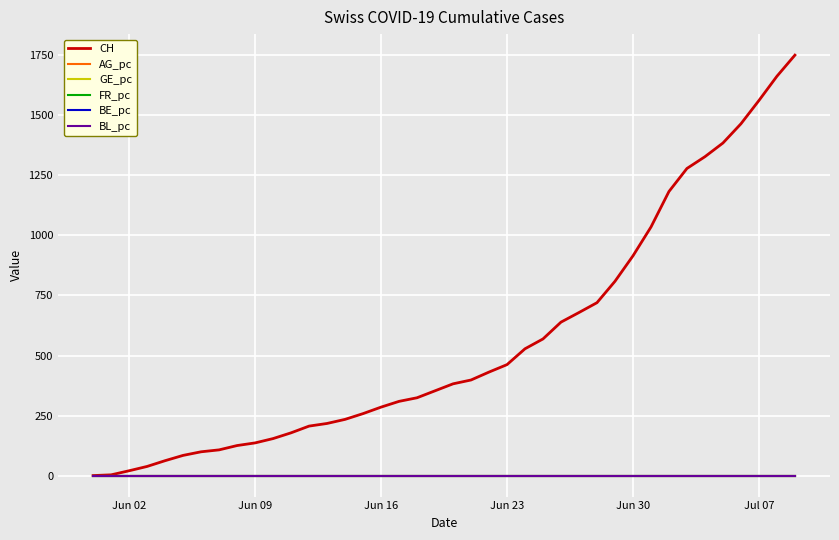

Which series has the widest spread of values?

CH